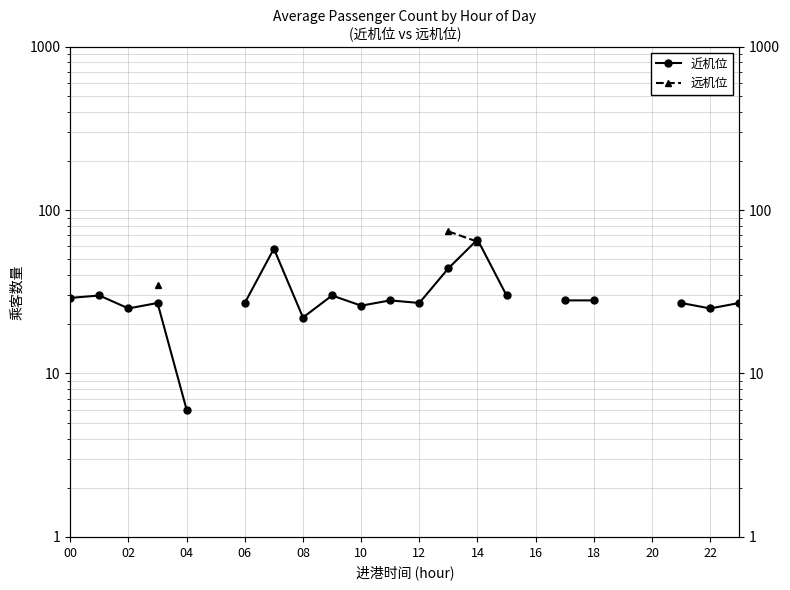

At which category does the chart reach its peak across all series?

13